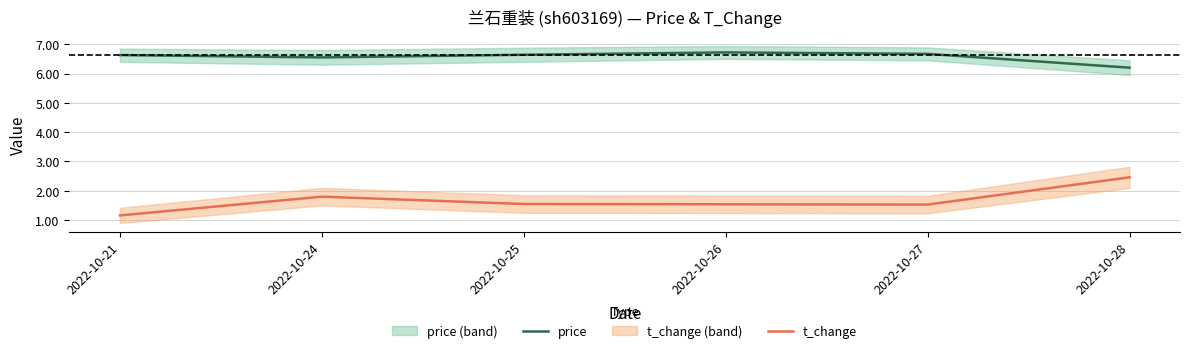

How many categories are shown in the chart?

6